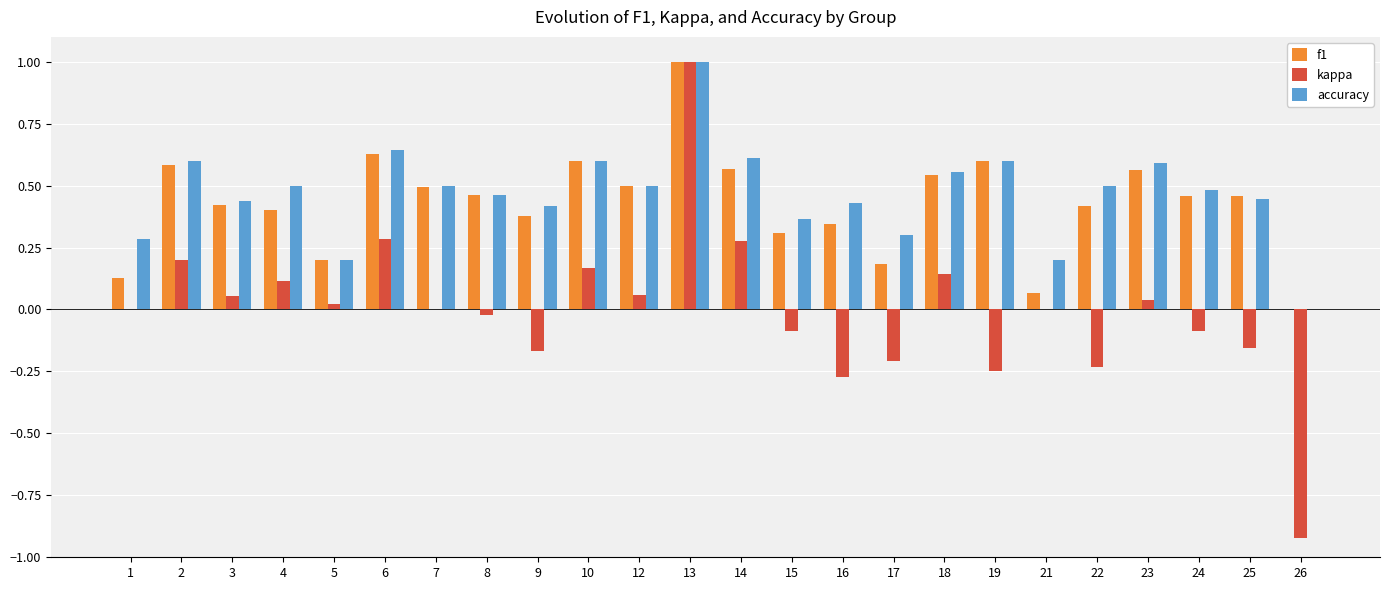

What is the maximum value for accuracy?

1.0